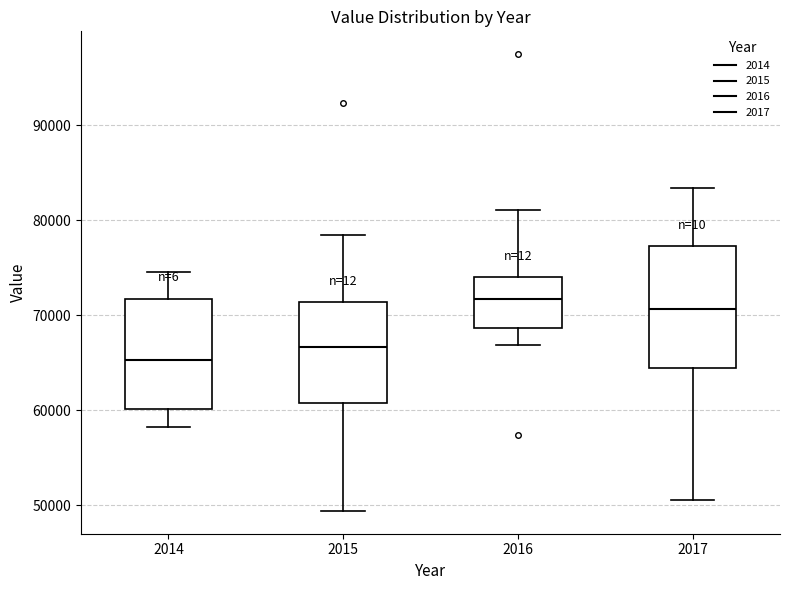

Where is the lower edge of the box at x = 2015 on the y-axis? The values are not printed on the chart, so give them approximately, as read against the axis.

61000